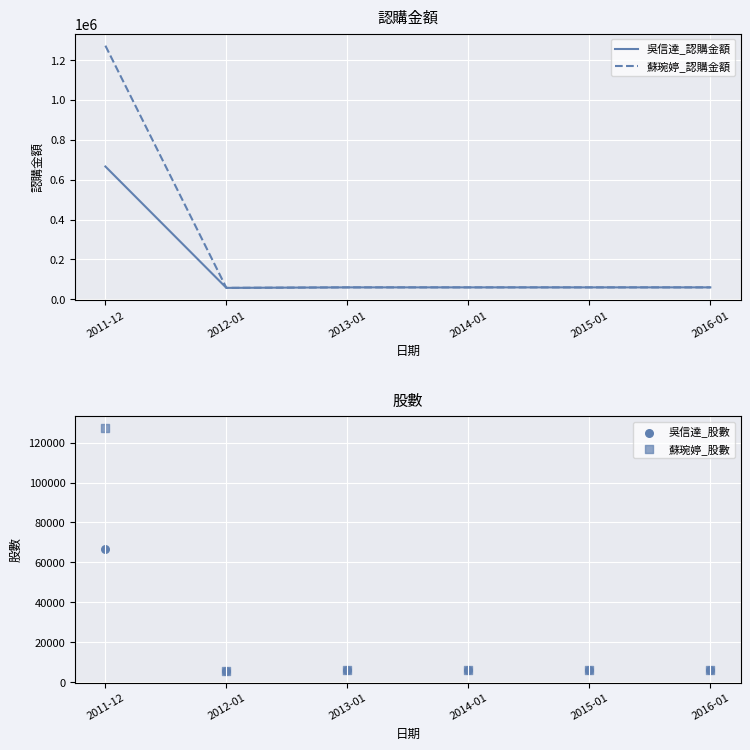

What is the total value across all series at 2013-01?

132000.0